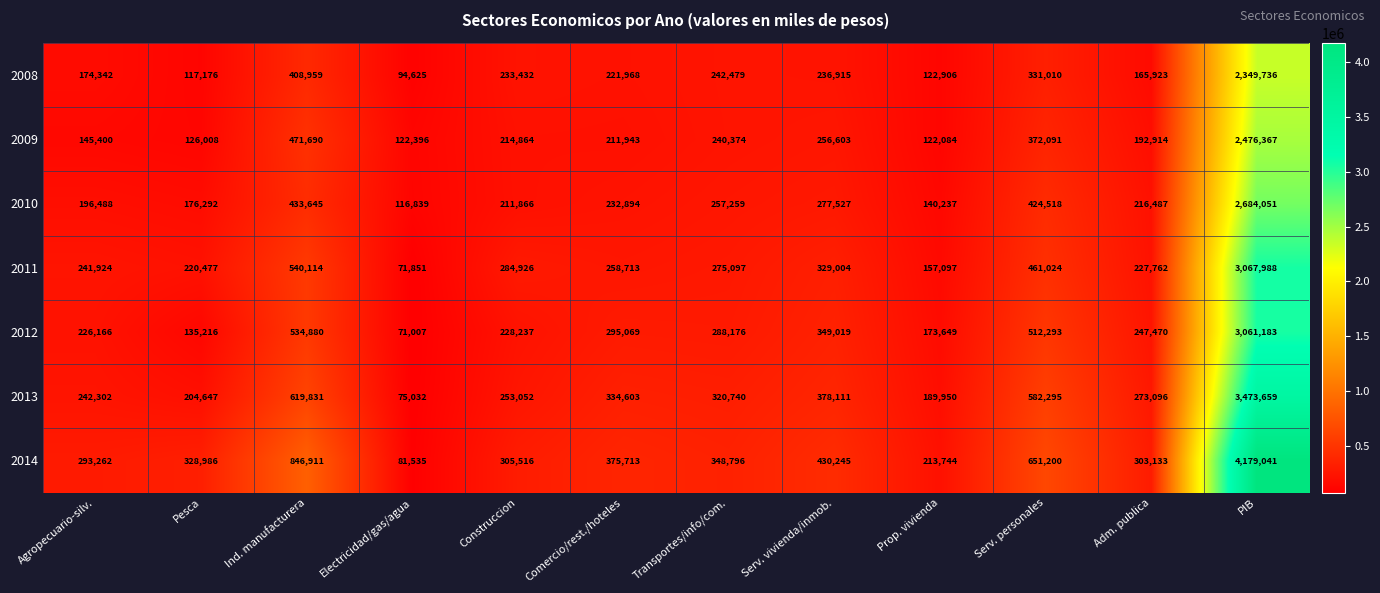

Which series has the widest spread of values?

2014